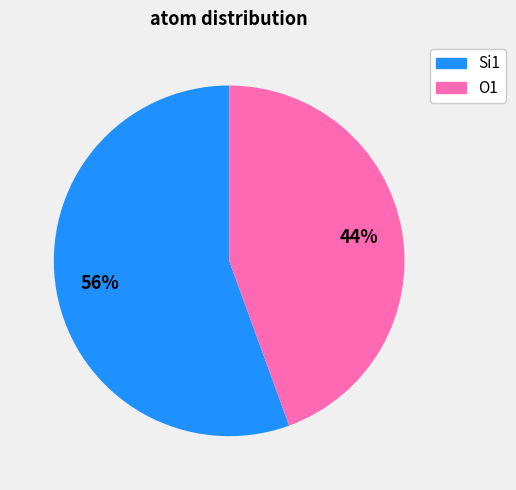

To the nearest percent, what is the average slice percentage?

50%